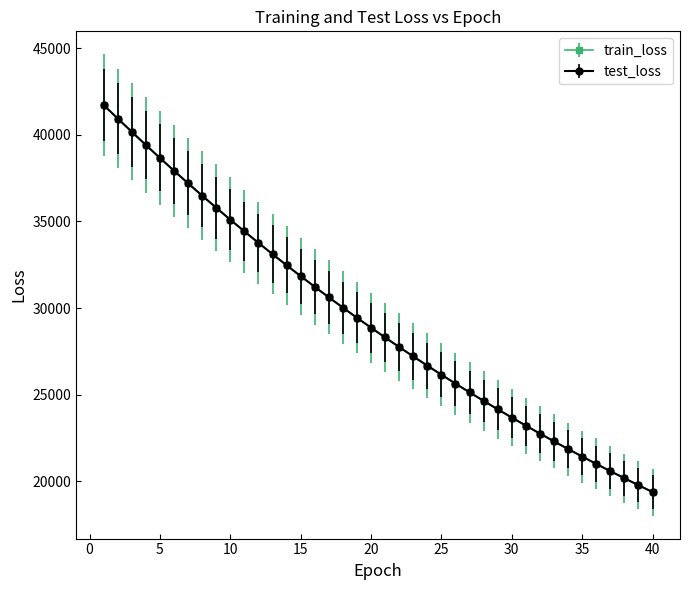

What are all the series names shown in the legend?

train_loss, test_loss